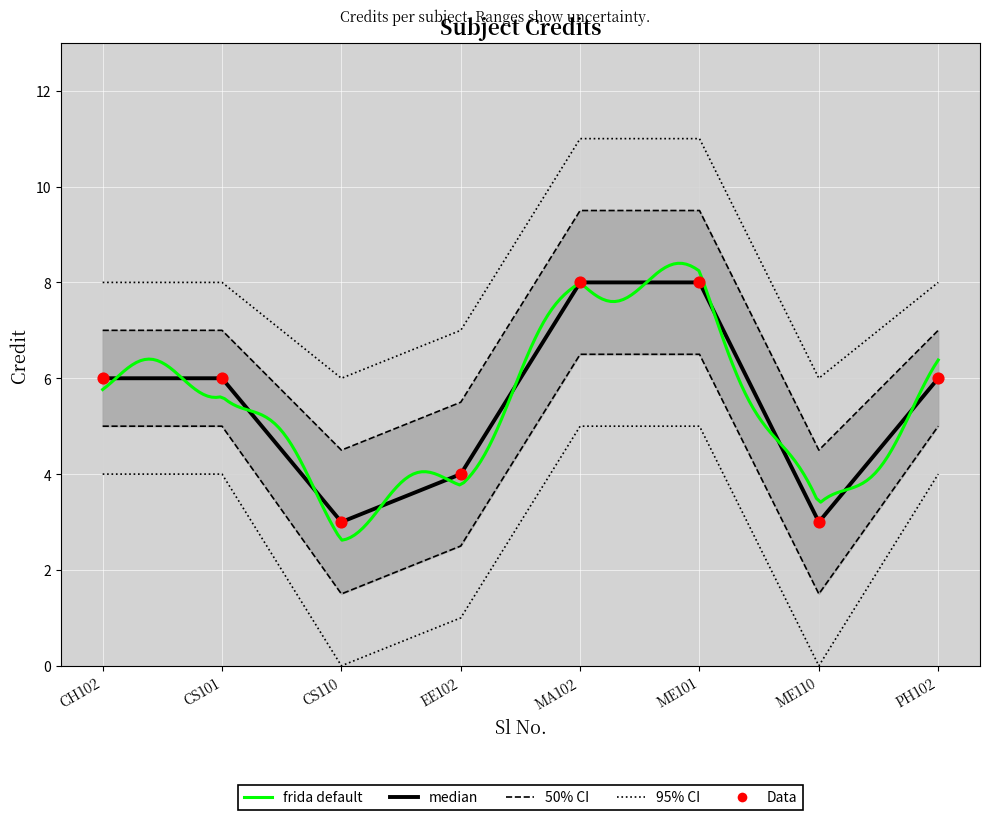

What is the ratio of the value at CH102 to the value at ME101?

0.8